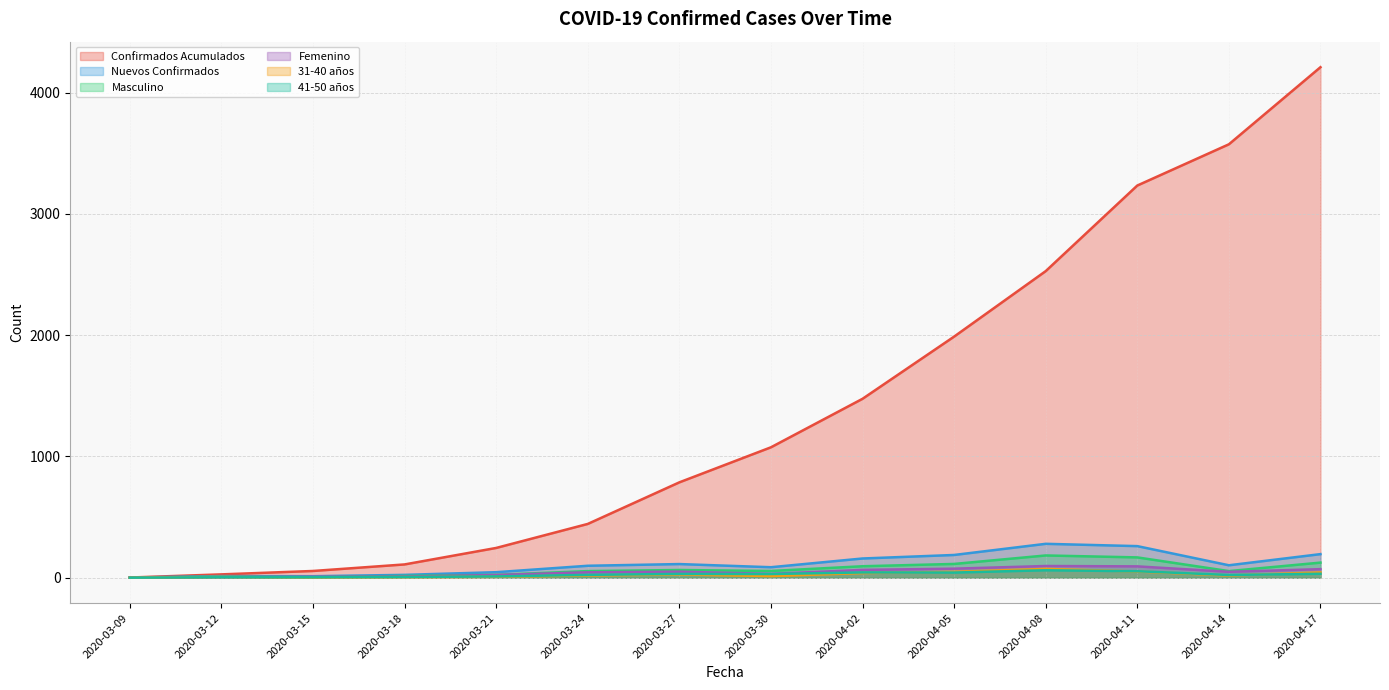

How many interior local valleys does the Nuevos Confirmados series have?

3